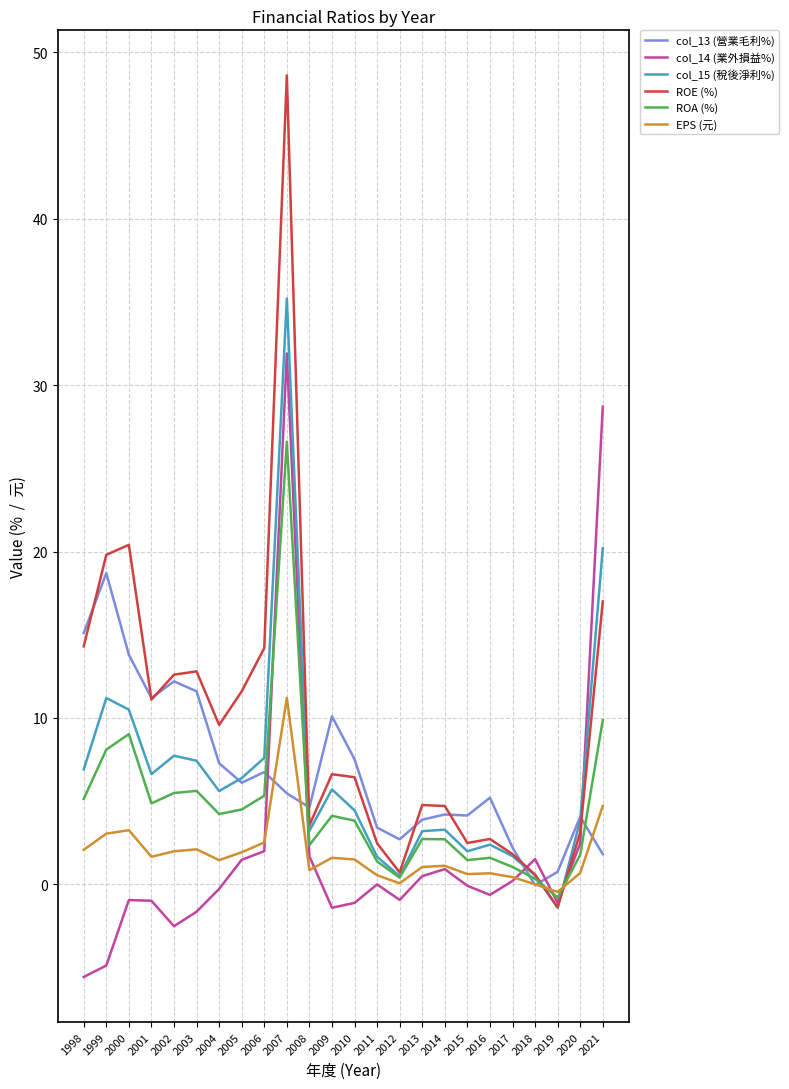

What are all the series names shown in the legend?

col_13 (營業毛利%), col_14 (業外損益%), col_15 (稅後淨利%), ROE (%), ROA (%), EPS (元)